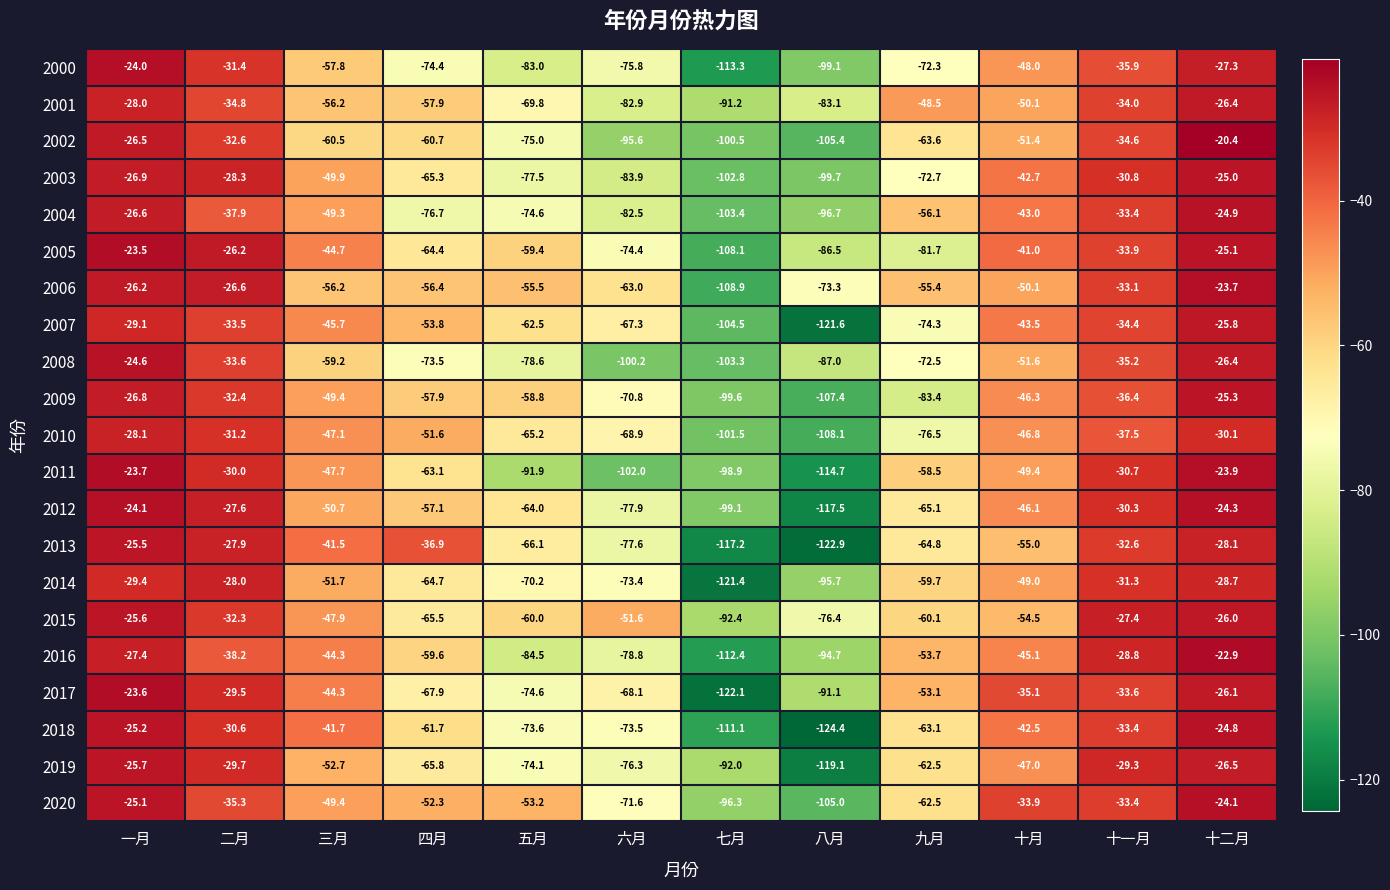

What is the greatest value displayed?

-20.4